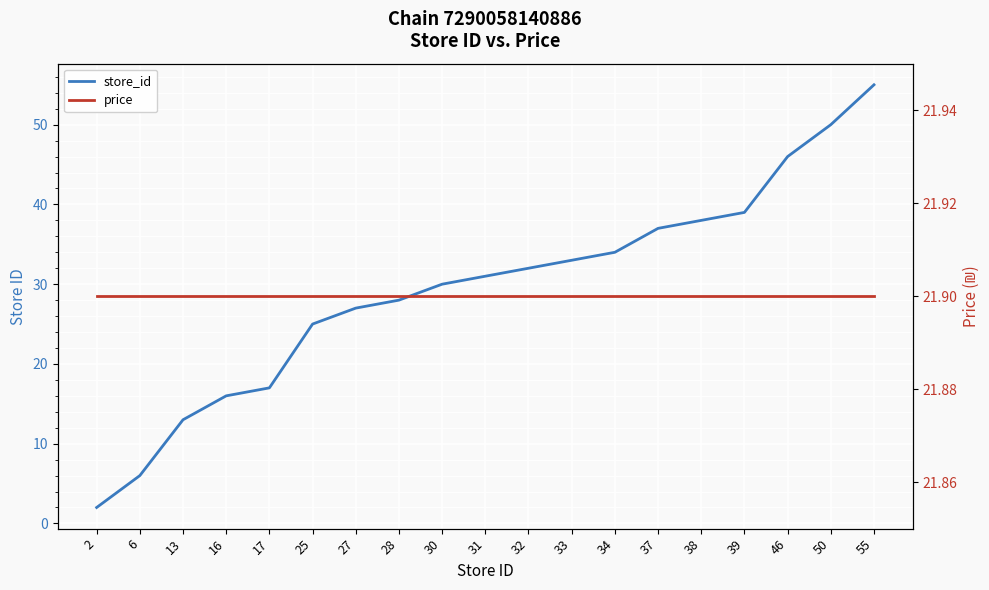

Rank the series at 25 from lowest to highest value.

price, store_id